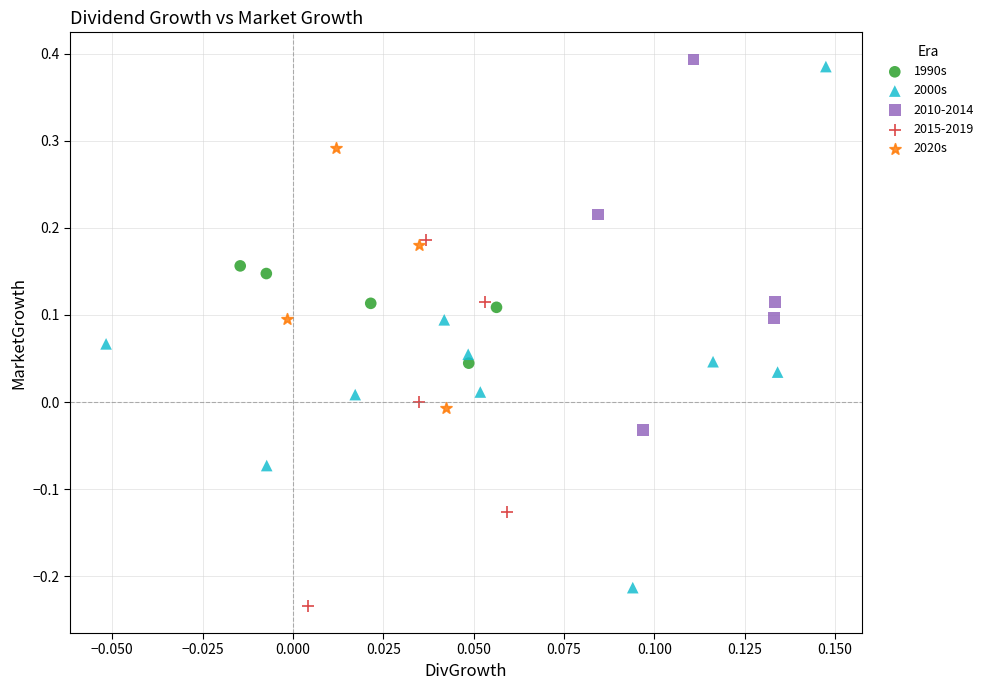

Which series has the widest spread of Y values?

2000s